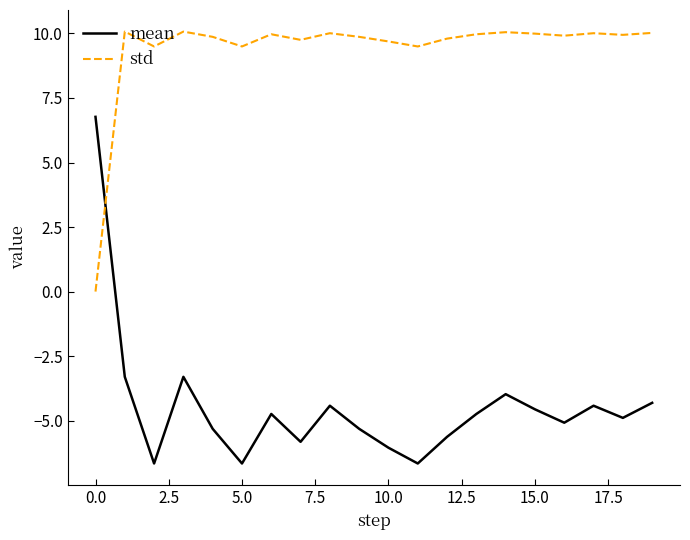

What is the difference between the maximum and minimum values in the std series?

10.1